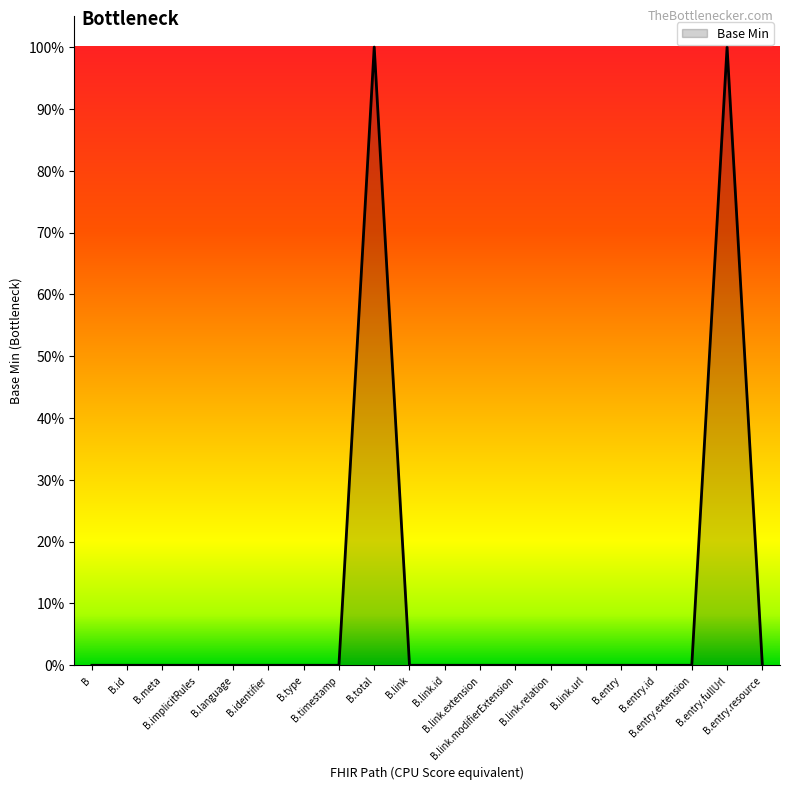

Does the chart display data point markers on the line(s)?

No